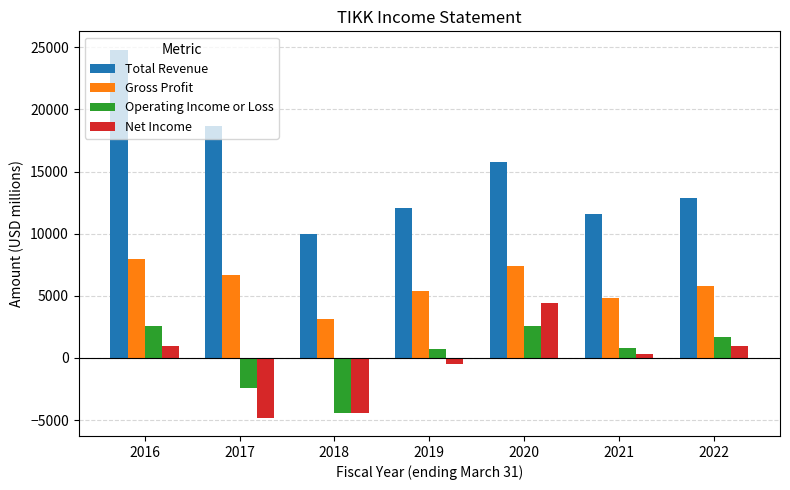

What is the total value across all series at 2018?

4300